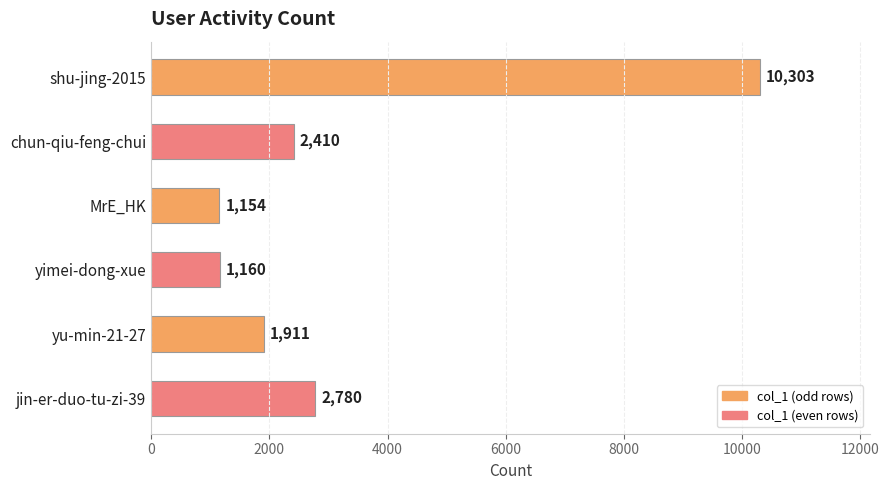

What is the label of the 3rd bar from the bottom?

yimei-dong-xue